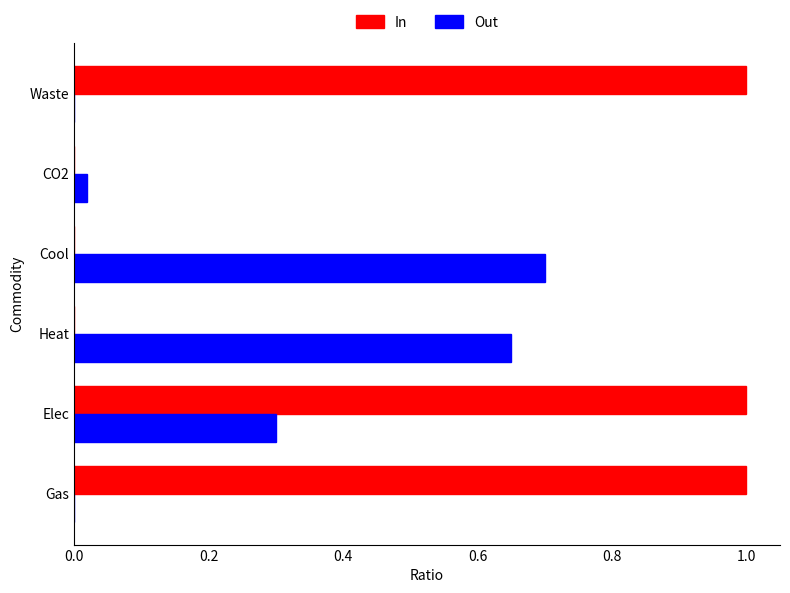

Is the value of In at Cool greater than the value of Out at Elec?

No